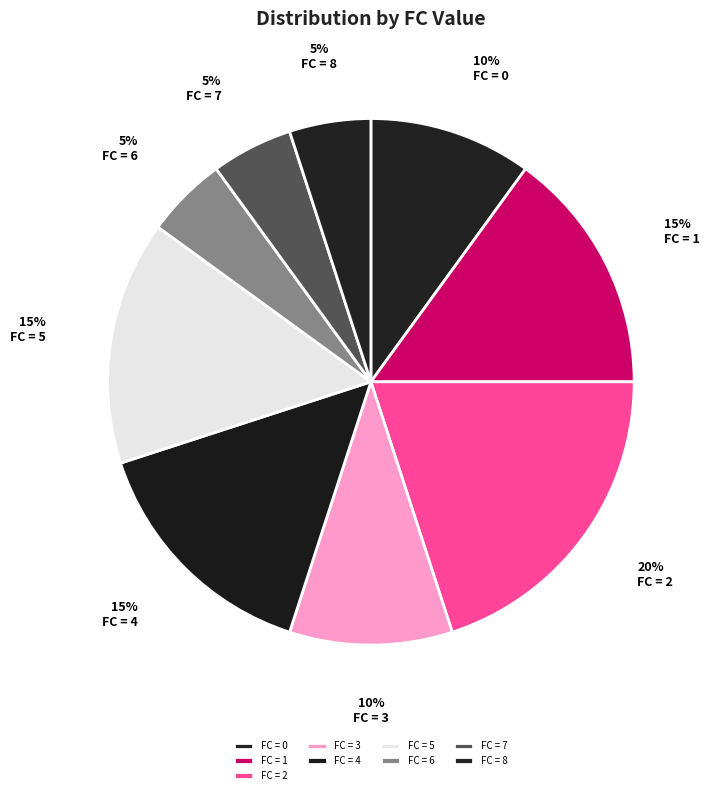

Count the number of slices in the pie.

9